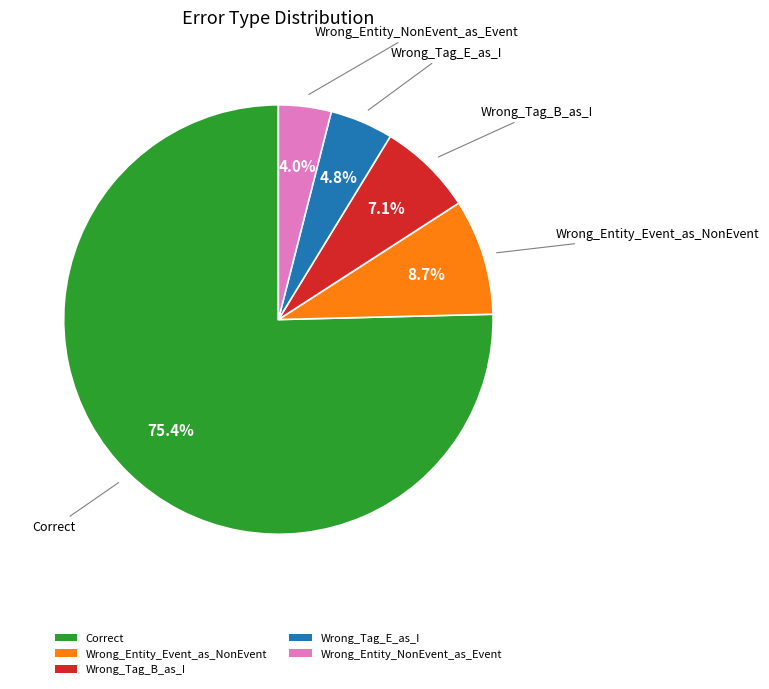

How much of the chart is everything except Wrong_Entity_NonEvent_as_Event?

96.0%